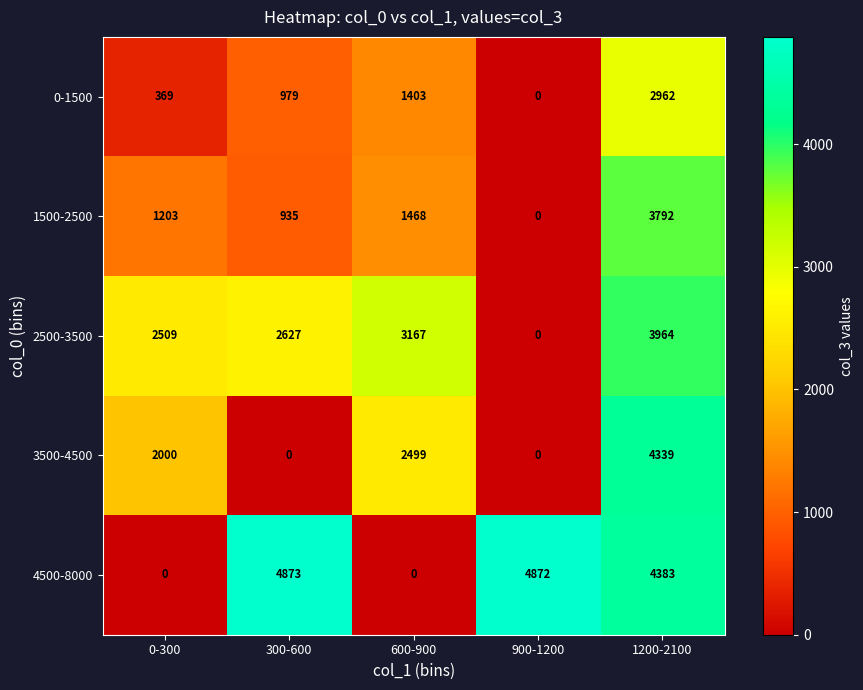

Which category has the lowest value in the 1500-2500 series?

900-1200